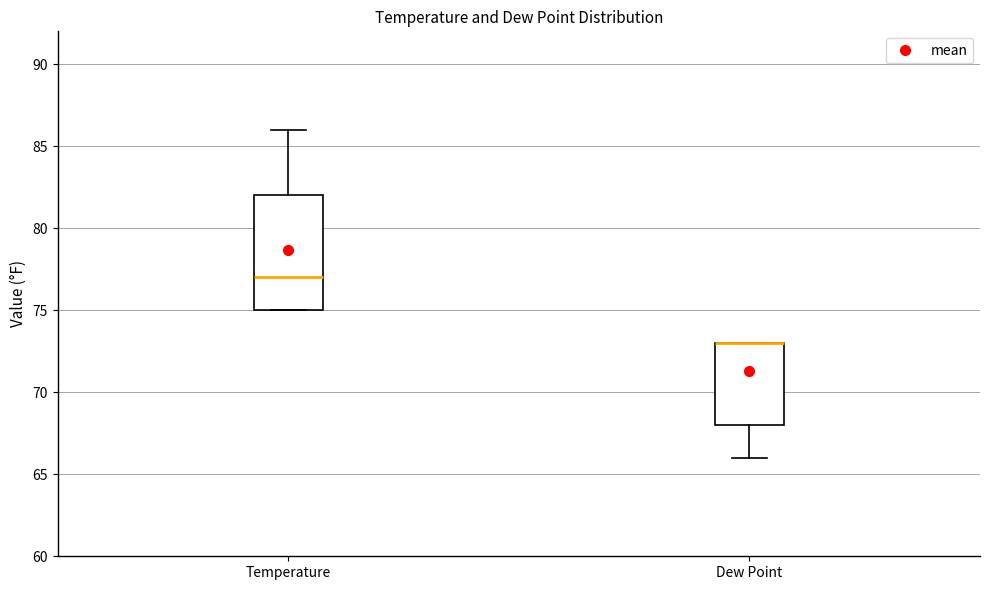

Comparing the boxes themselves (not the whiskers), which one is the tallest?

Temperature